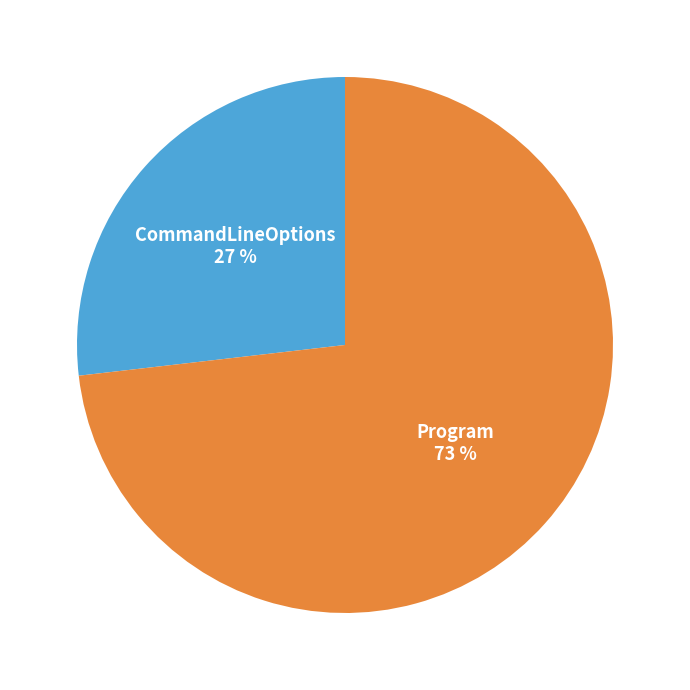

Between CommandLineOptions and Program, which is larger?

Program